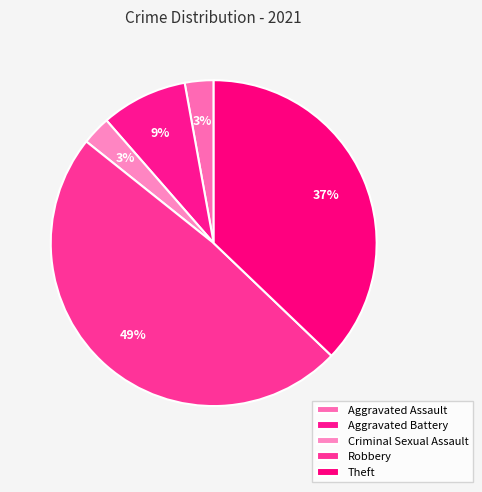

How many slices are in this pie chart?

5